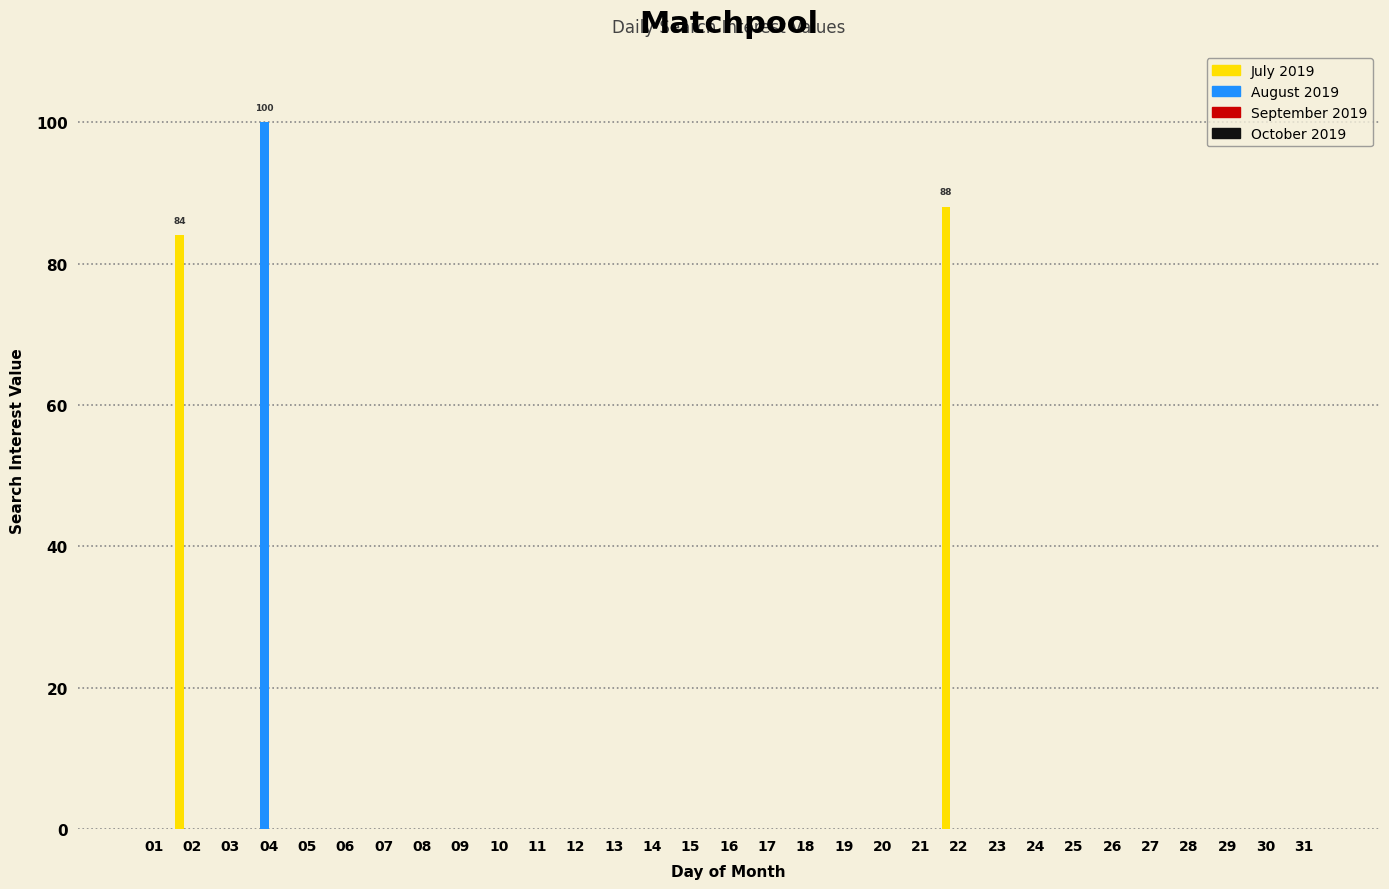

Are the bars horizontal?

No